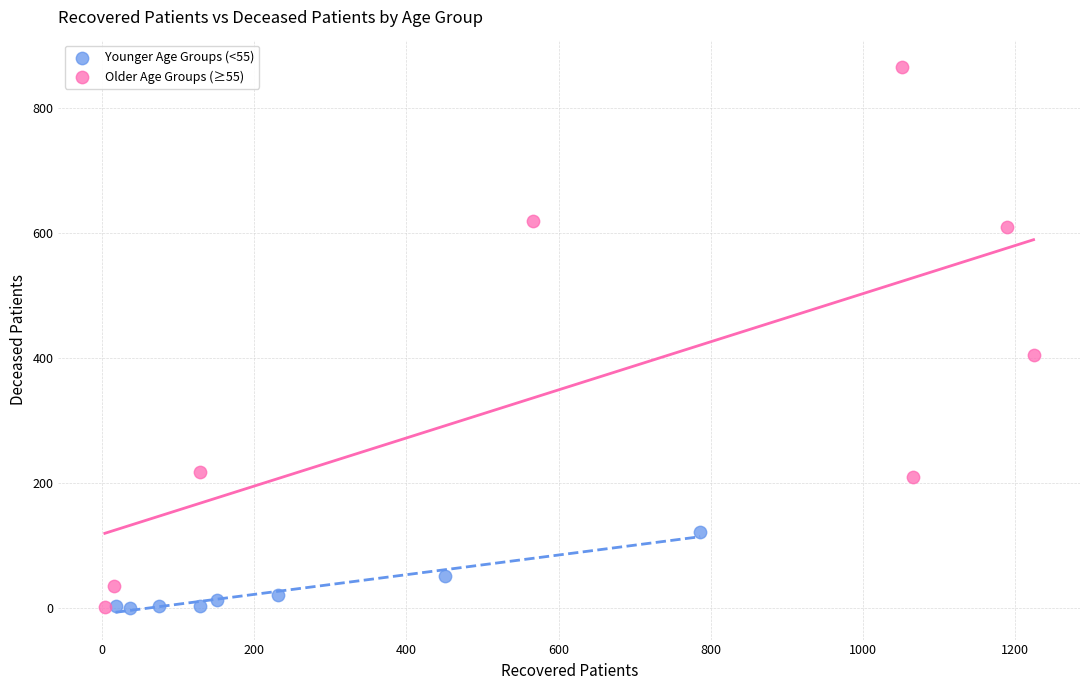

Which series reaches the maximum Y coordinate?

Older Age Groups (≥55)